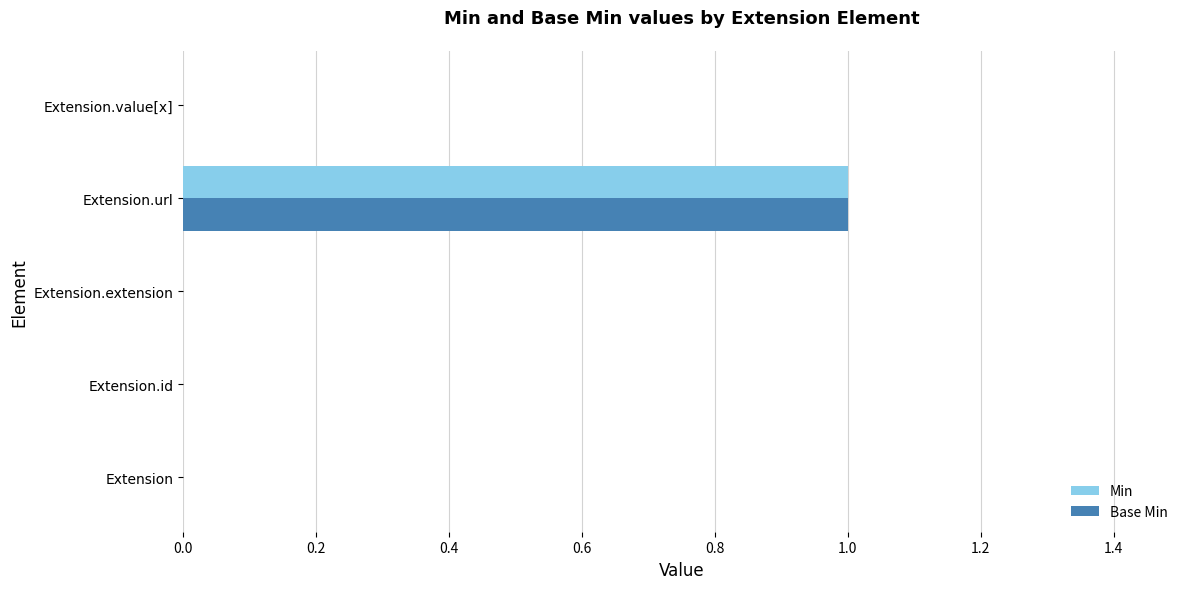

True or false: Min has a value of -1 at Extension.

False